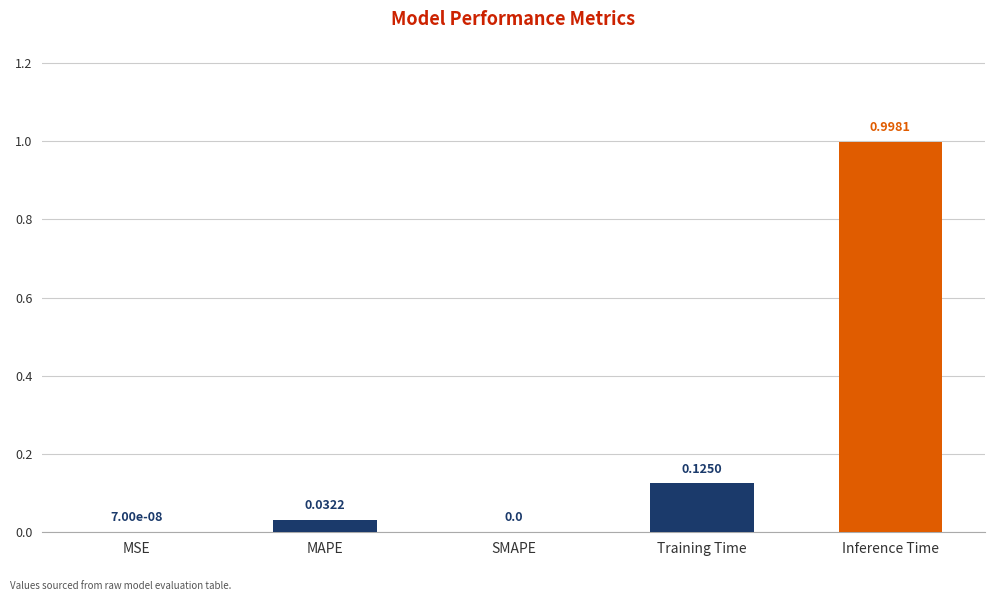

At which category does the chart reach its peak across all series?

Inference Time